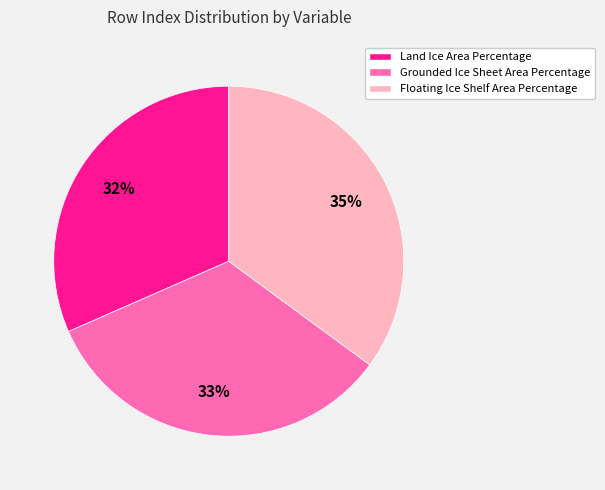

Is it true that Floating Ice Shelf Area Percentage is 35% of the pie?

True